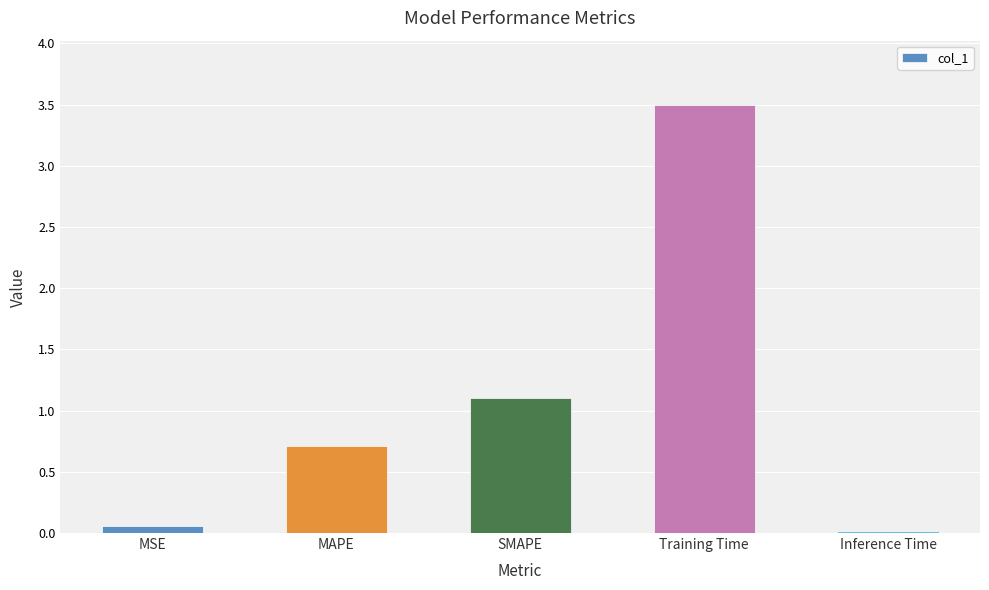

Which label corresponds to the smallest value in the chart?

Inference Time